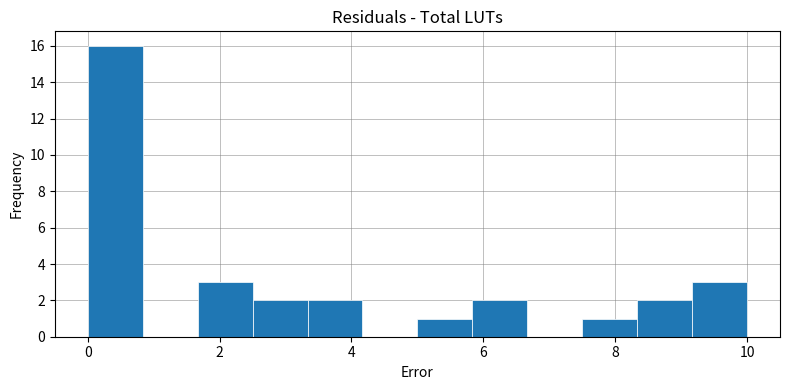

What is the height of the bar covering 9.2 to 10.0 on the x-axis? Neither the bar edges nor the heights are printed on the chart, so give them approximately, as read against the axes.

3